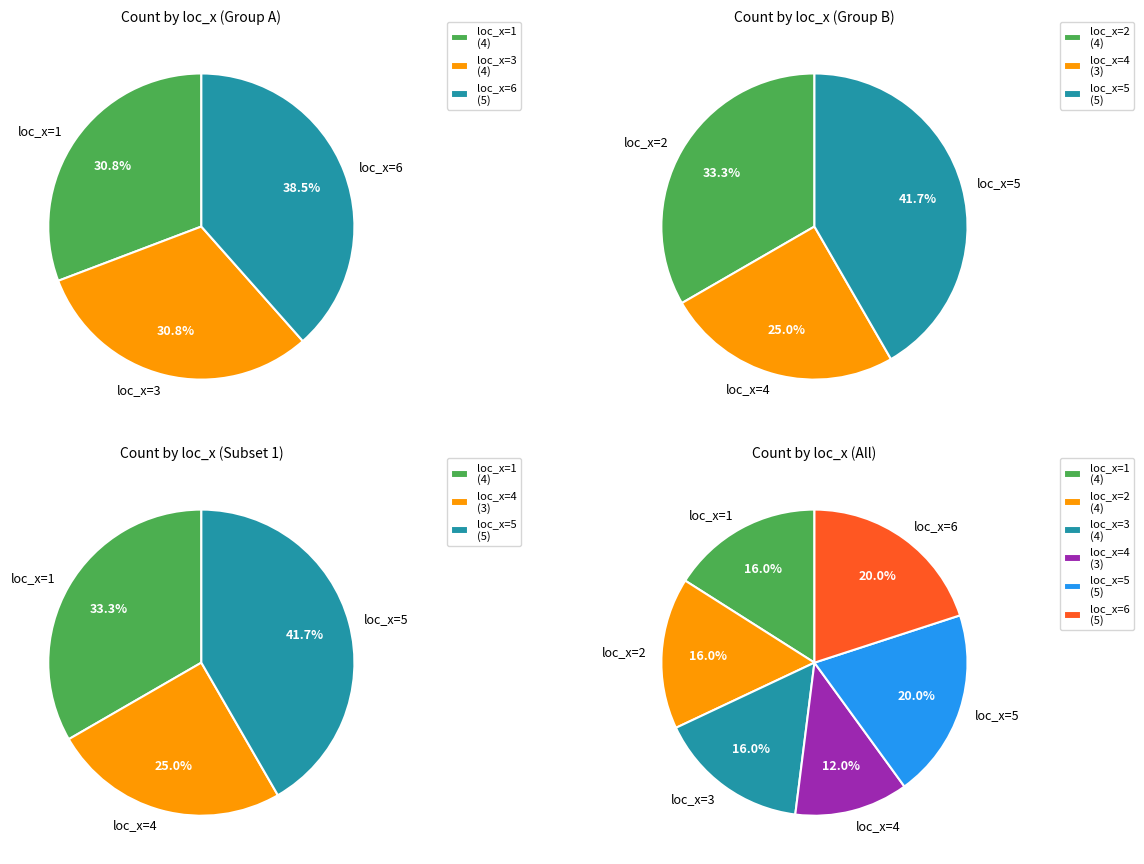

True or false: loc_x=6 accounts for 20% of the total.

True